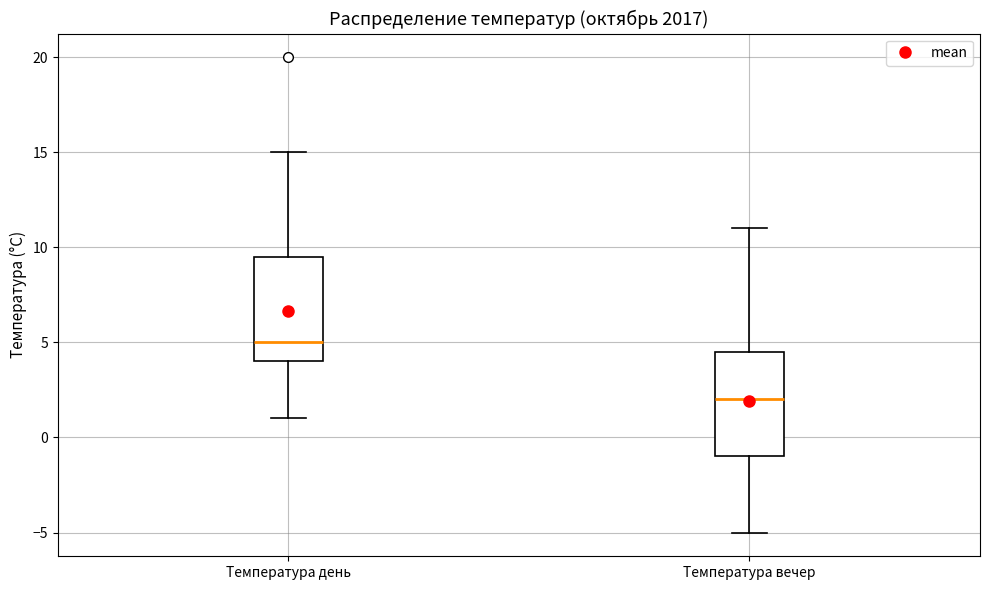

Where does the median line of the box for Температура день sit on the y-axis? The values are not printed on the chart, so give them approximately, as read against the axis.

5.0